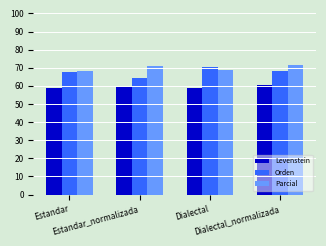

What are all the series names shown in the legend?

Levenstein, Orden, Parcial